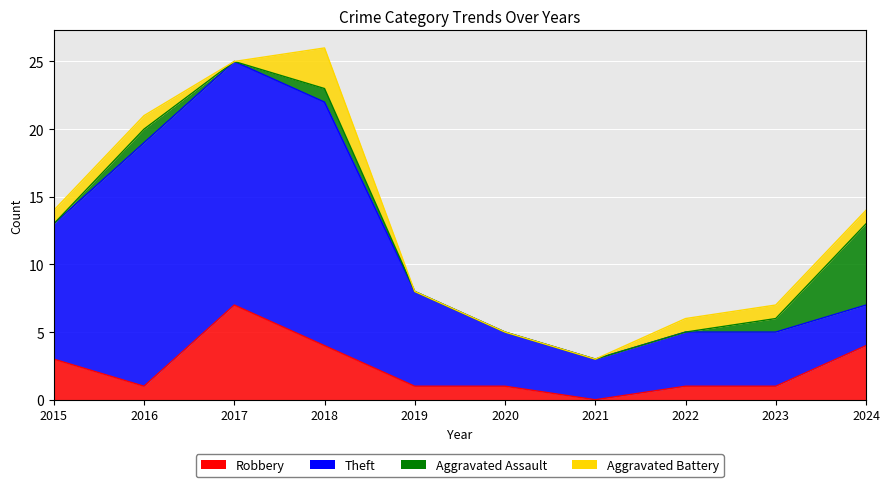

True or false: Robbery and Aggravated Battery cross at least once.

False